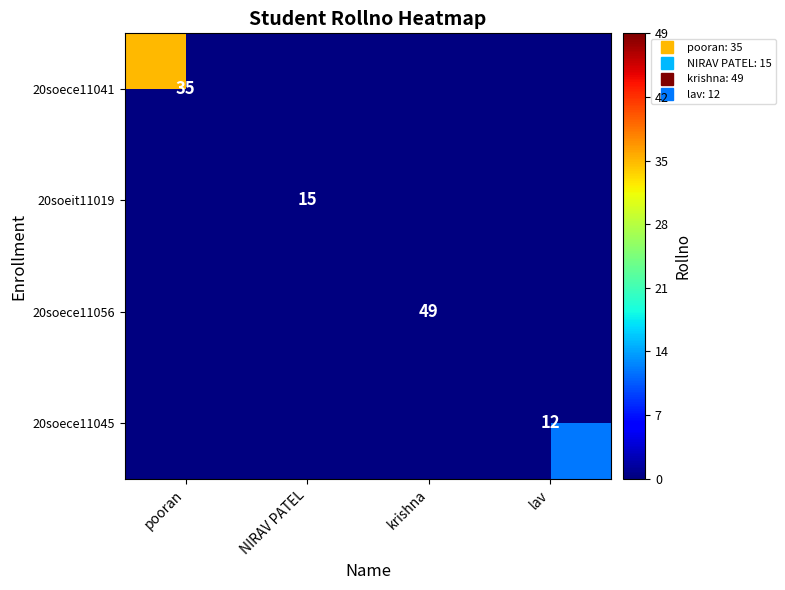

Which category has the highest value in the 20soece11041 series?

pooran